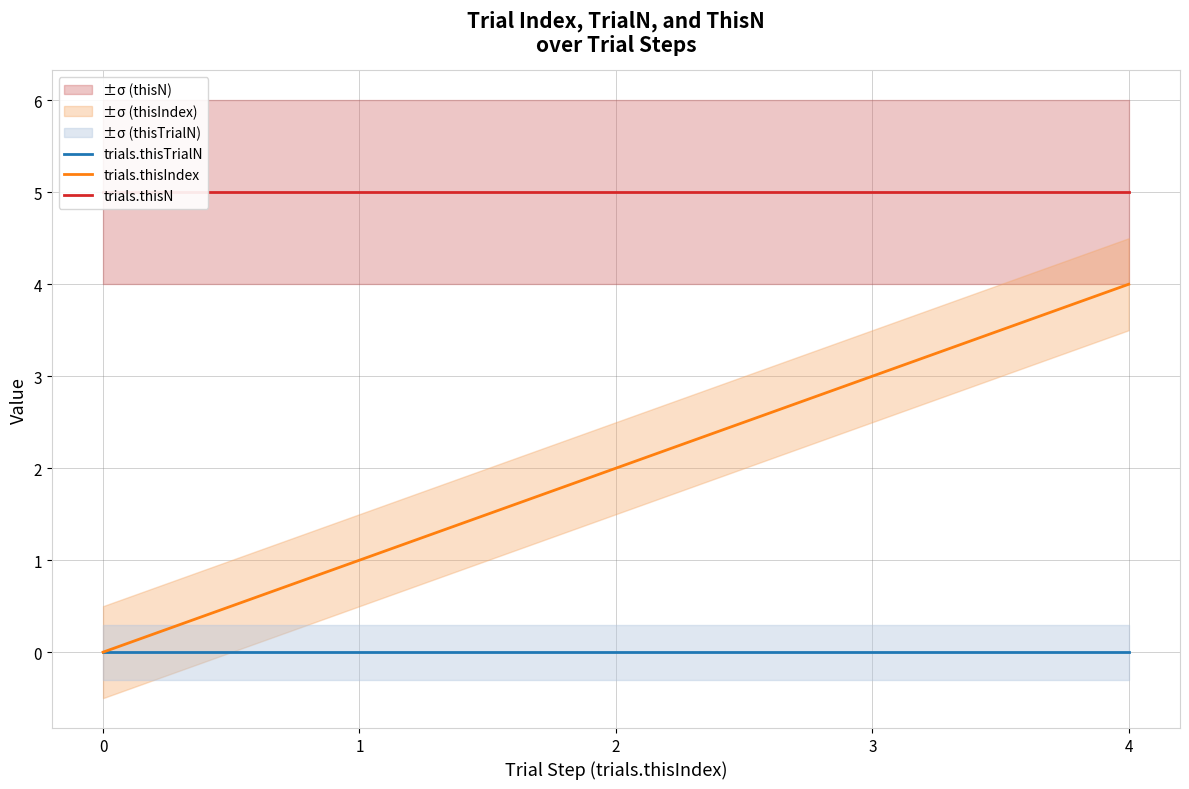

Reading left to right, what are all the values shown in this chart?

trials.thisTrialN: 0	0	0	0	0
trials.thisIndex: 0	1	2	3	4
trials.thisN: 5	5	5	5	5